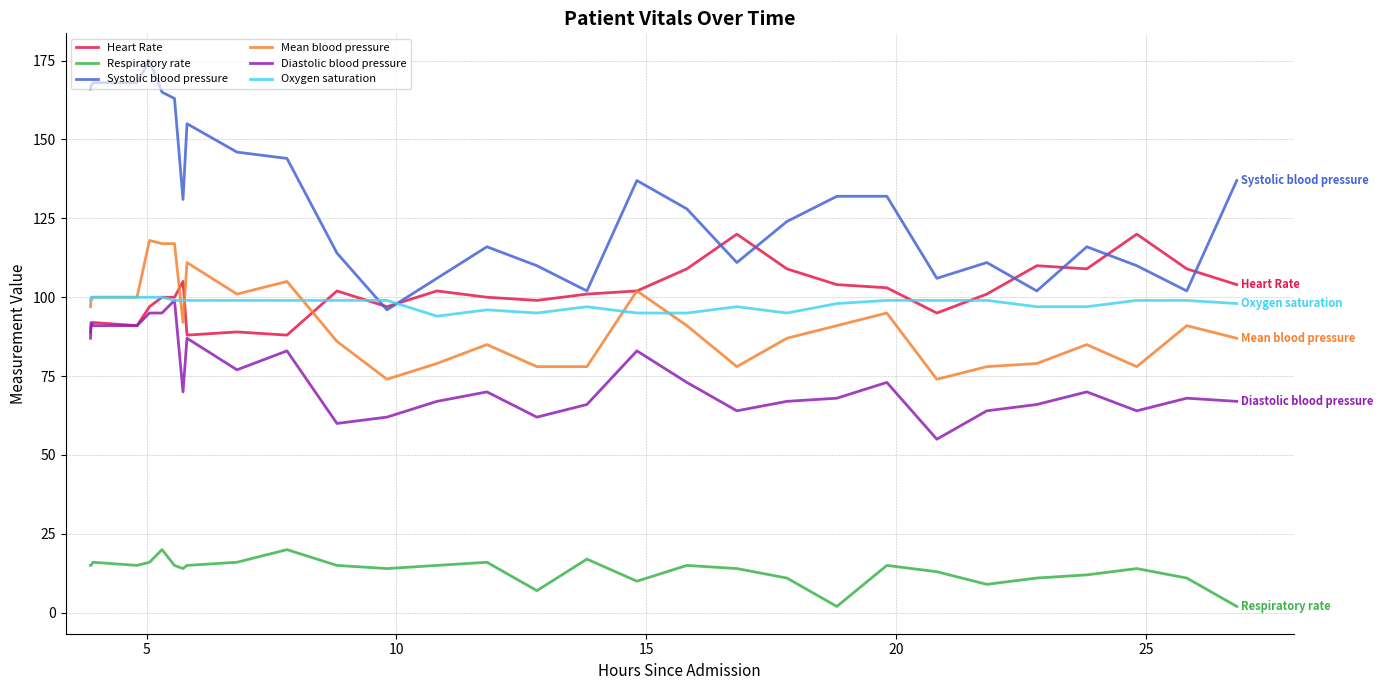

Which series has the widest spread of values?

Systolic blood pressure